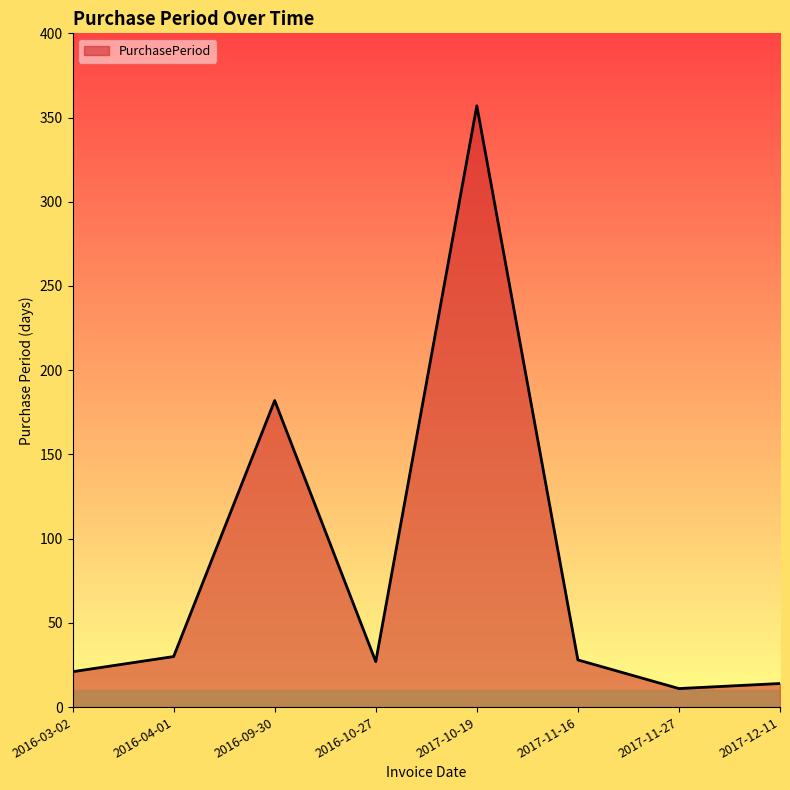

Where is the first local maximum?

2016-09-30